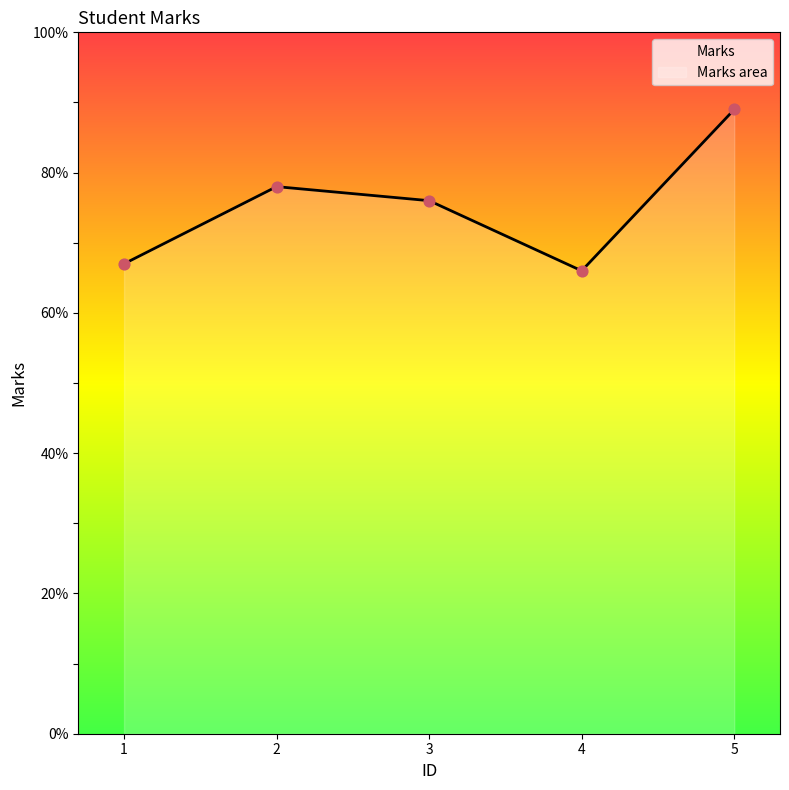

What is the ratio of the value at 3 to the value at 4?

1.2